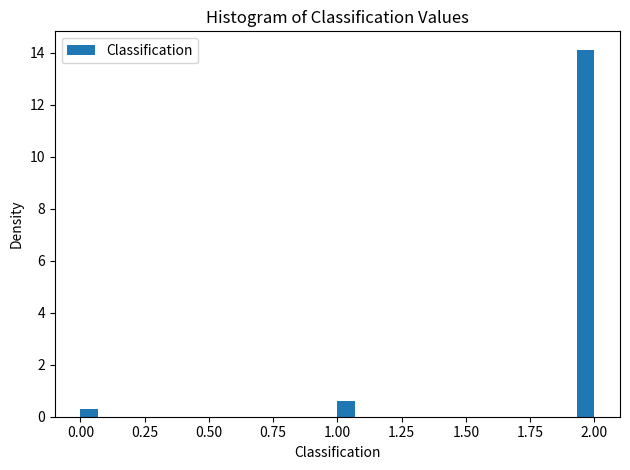

Read against the x-axis, roughly where is the centre of the tallest bar?

1.95